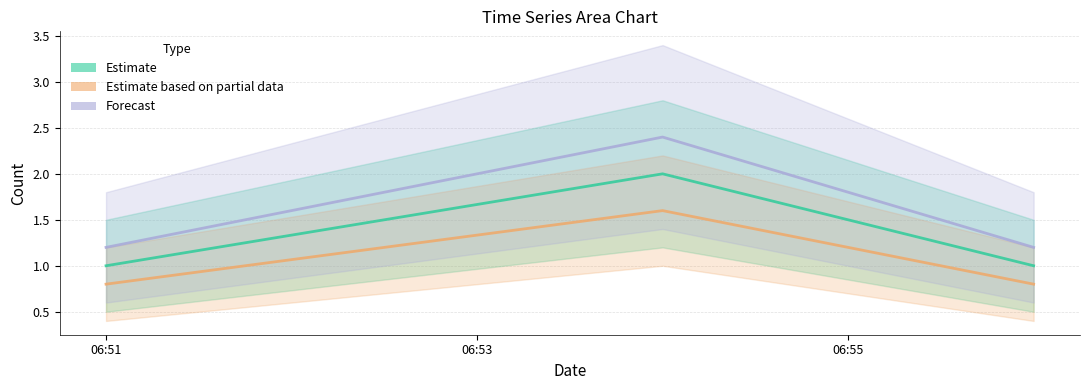

What is the total value across all series at 06:51?

3.0